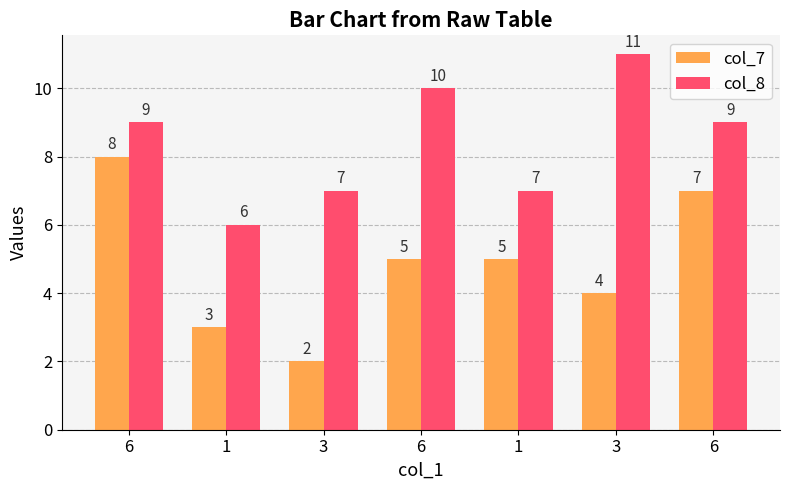

The col_7 series shows 8 at 6. True or false?

True